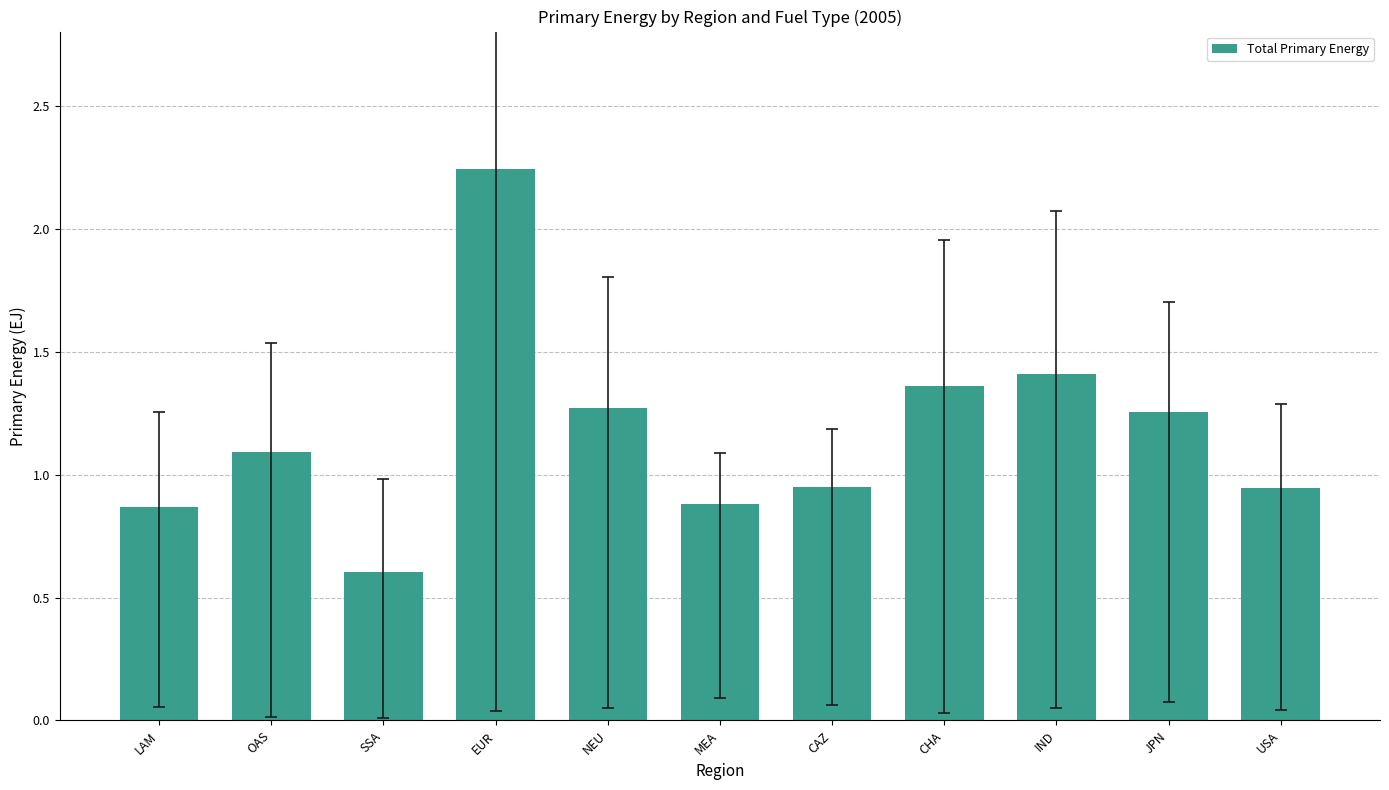

How many distinct data groups are displayed?

1